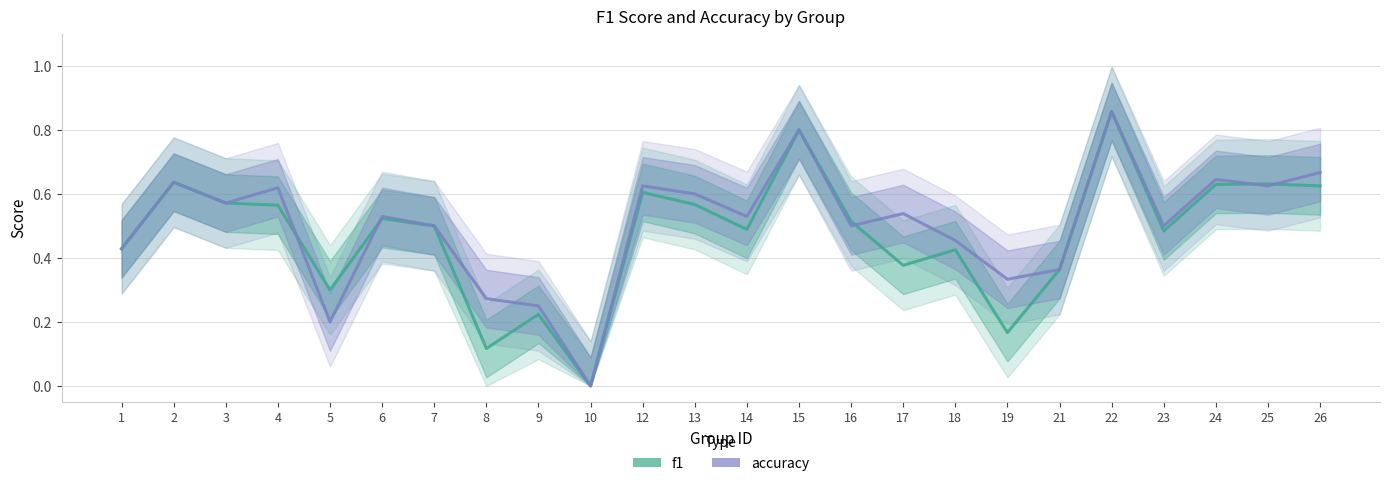

What is the value of the f1 point at the 5th from the left?

0.3